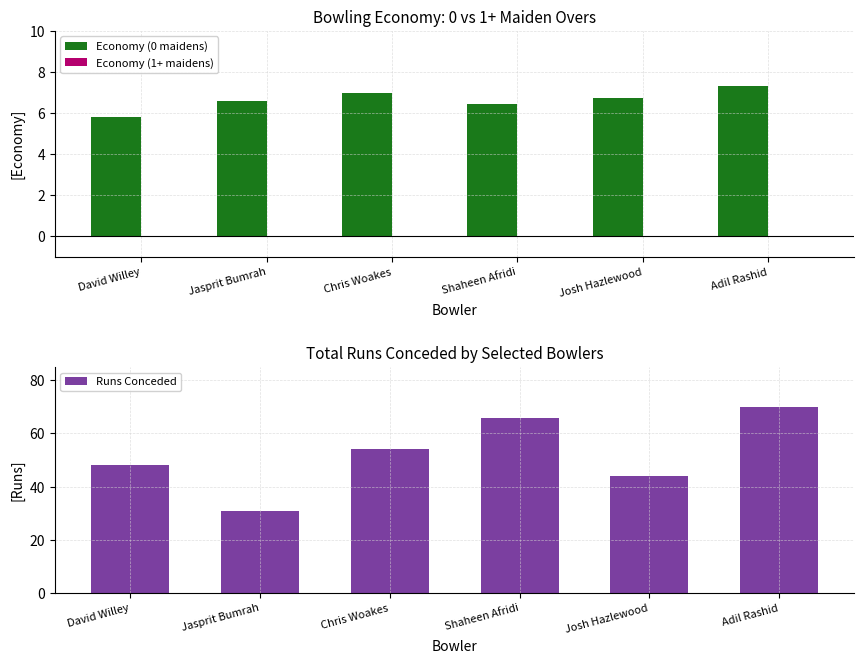

True or false: Economy (0 maidens) has a value of 9.5 at Adil Rashid.

False